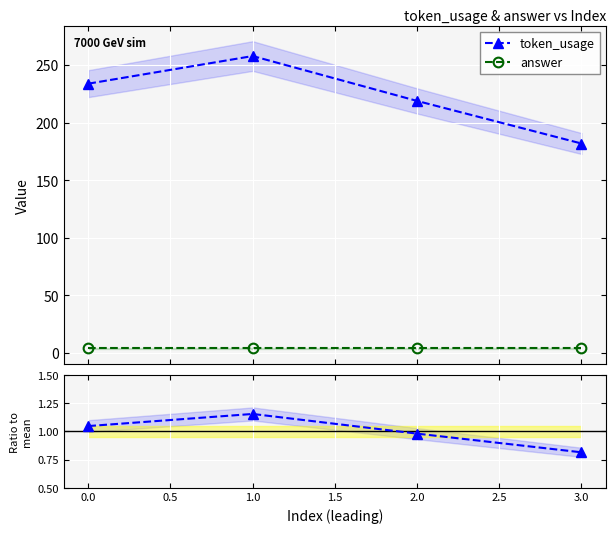

In token_usage, how many points are higher than both neighbors (excluding endpoints)?

1